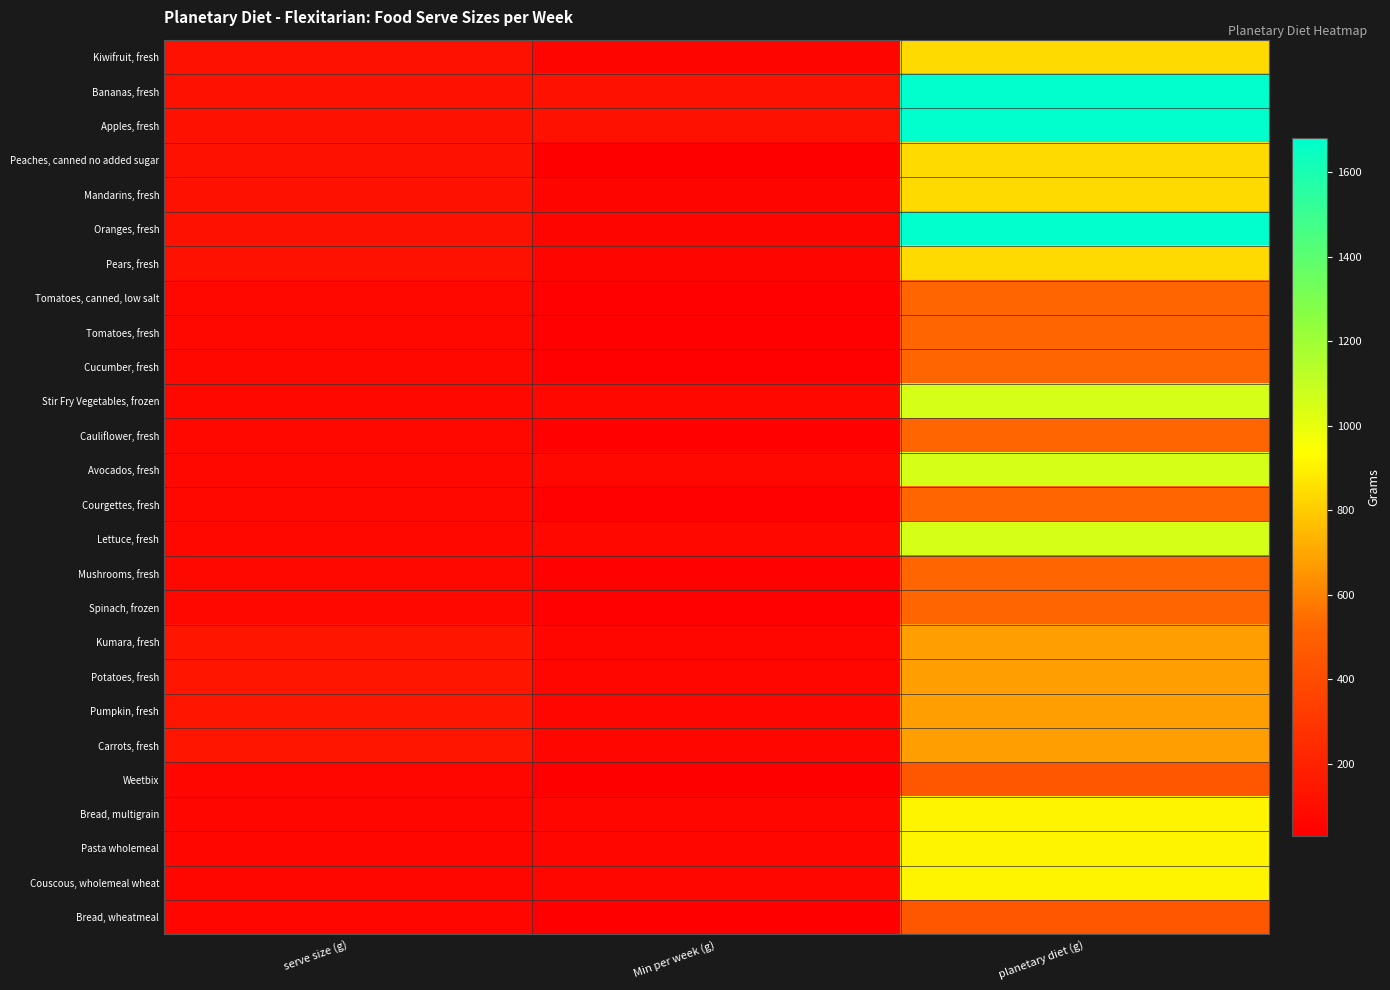

Reading right to left, extract all data points from this chart.

Kiwifruit, fresh: planetary diet (g)=840.0	Min per week (g)=60.0	serve size (g)=120.0
Bananas, fresh: planetary diet (g)=1680.0	Min per week (g)=120.0	serve size (g)=120.0
Apples, fresh: planetary diet (g)=1680.0	Min per week (g)=120.0	serve size (g)=120.0
Peaches, canned no added sugar: planetary diet (g)=840.0	Min per week (g)=30.0	serve size (g)=120.0
Mandarins, fresh: planetary diet (g)=840.0	Min per week (g)=60.0	serve size (g)=120.0
Oranges, fresh: planetary diet (g)=1680.0	Min per week (g)=60.0	serve size (g)=120.0
Pears, fresh: planetary diet (g)=840.0	Min per week (g)=60.0	serve size (g)=120.0
Tomatoes, canned, low salt: planetary diet (g)=525.0	Min per week (g)=37.5	serve size (g)=75.0
Tomatoes, fresh: planetary diet (g)=525.0	Min per week (g)=37.5	serve size (g)=75.0
Cucumber, fresh: planetary diet (g)=525.0	Min per week (g)=37.5	serve size (g)=75.0
Stir Fry Vegetables, frozen: planetary diet (g)=1050.0	Min per week (g)=75.0	serve size (g)=75.0
Cauliflower, fresh: planetary diet (g)=525.0	Min per week (g)=37.5	serve size (g)=75.0
Avocados, fresh: planetary diet (g)=1050.0	Min per week (g)=75.0	serve size (g)=75.0
Courgettes, fresh: planetary diet (g)=525.0	Min per week (g)=37.5	serve size (g)=75.0
Lettuce, fresh: planetary diet (g)=1050.0	Min per week (g)=75.0	serve size (g)=75.0
Mushrooms, fresh: planetary diet (g)=525.0	Min per week (g)=37.5	serve size (g)=75.0
Spinach, frozen: planetary diet (g)=525.0	Min per week (g)=37.5	serve size (g)=75.0
Kumara, fresh: planetary diet (g)=675.0	Min per week (g)=67.5	serve size (g)=135.0
Potatoes, fresh: planetary diet (g)=675.0	Min per week (g)=67.5	serve size (g)=135.0
Pumpkin, fresh: planetary diet (g)=675.0	Min per week (g)=67.5	serve size (g)=135.0
Carrots, fresh: planetary diet (g)=675.0	Min per week (g)=67.5	serve size (g)=135.0
Weetbix: planetary diet (g)=455.0	Min per week (g)=32.5	serve size (g)=65.0
Bread, multigrain: planetary diet (g)=910.0	Min per week (g)=65.0	serve size (g)=65.0
Pasta wholemeal: planetary diet (g)=910.0	Min per week (g)=65.0	serve size (g)=65.0
Couscous, wholemeal wheat: planetary diet (g)=910.0	Min per week (g)=65.0	serve size (g)=65.0
Bread, wheatmeal: planetary diet (g)=455.0	Min per week (g)=32.5	serve size (g)=65.0